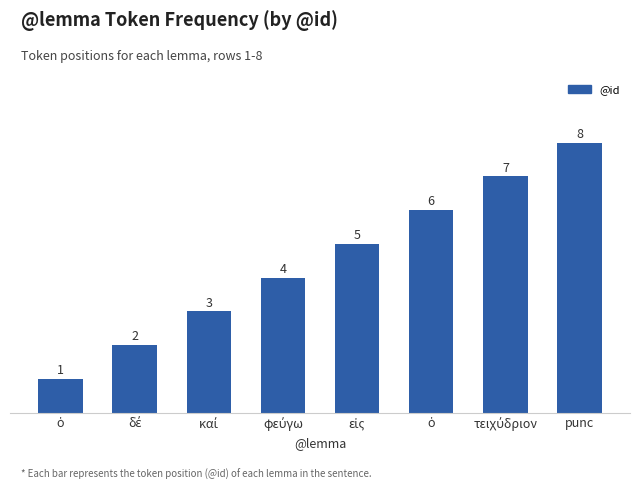

Between τειχύδριον and δέ, which is larger?

τειχύδριον